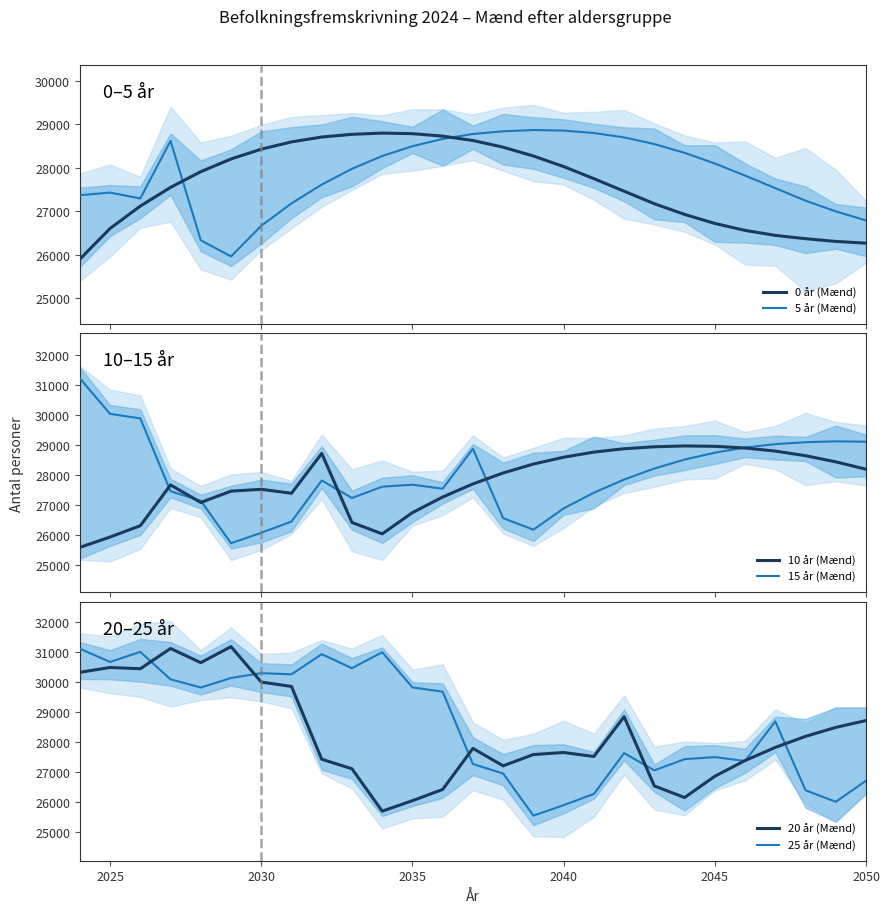

True or false: 20 år (Mænd) has a value of 27819 at 23.

True